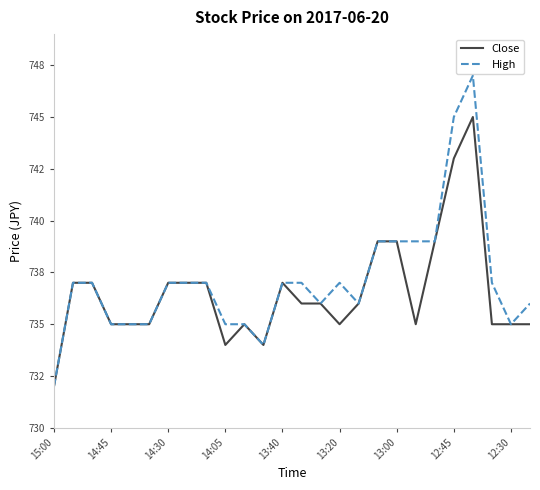

Does the chart display data point markers on the line(s)?

No